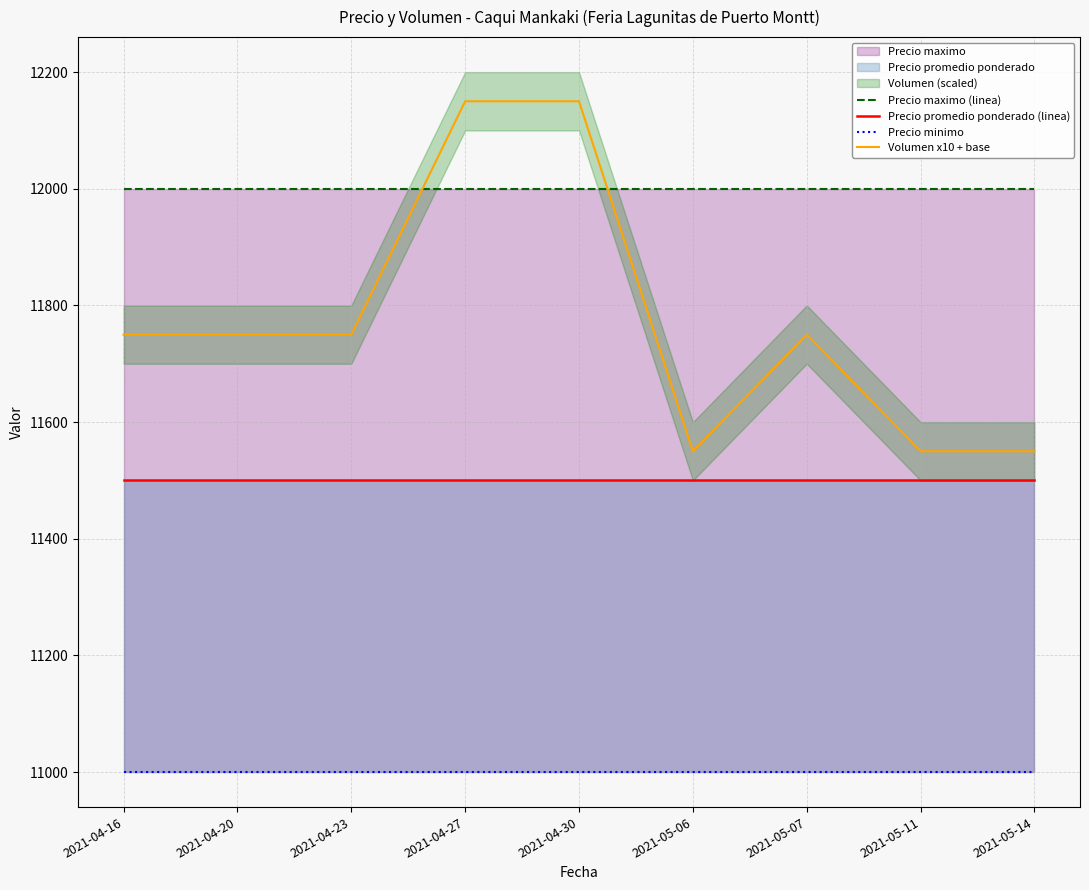

Reading left to right, extract all data points from this chart.

Precio maximo (linea): 12000	12000	12000	12000	12000	12000	12000	12000	12000
Precio promedio ponderado (linea): 11500	11500	11500	11500	11500	11500	11500	11500	11500
Precio minimo: 11000	11000	11000	11000	11000	11000	11000	11000	11000
Volumen x10 + base: 11750	11750	11750	12150	12150	11550	11750	11550	11550